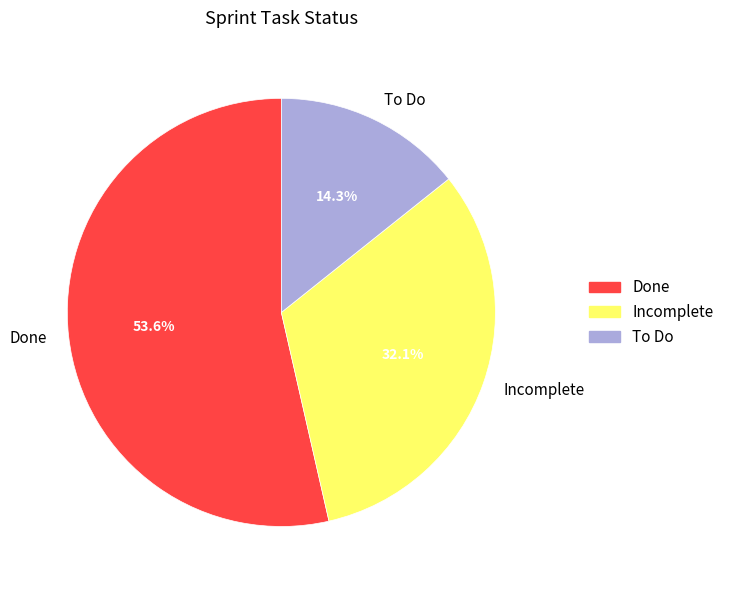

To the nearest percent, what is the difference between the Done and To Do slice percentages?

39%